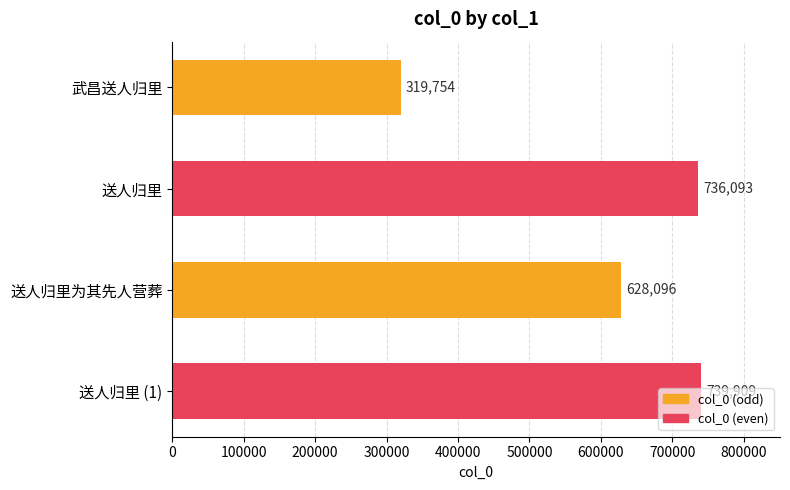

At which label is the value closest to 529831?

送人归里为其先人营葬